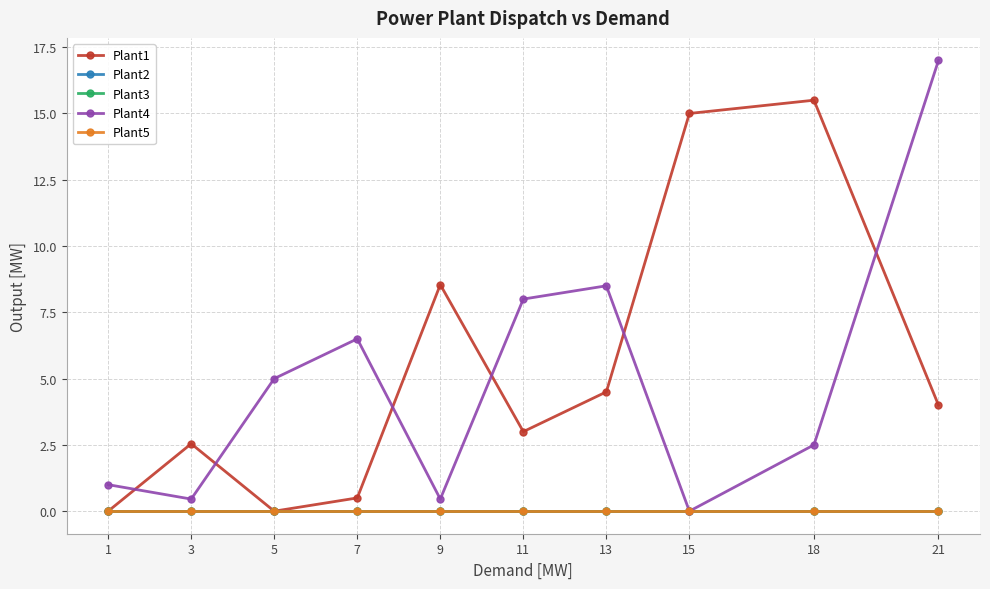

What is the total value across all series at 15?

15.0